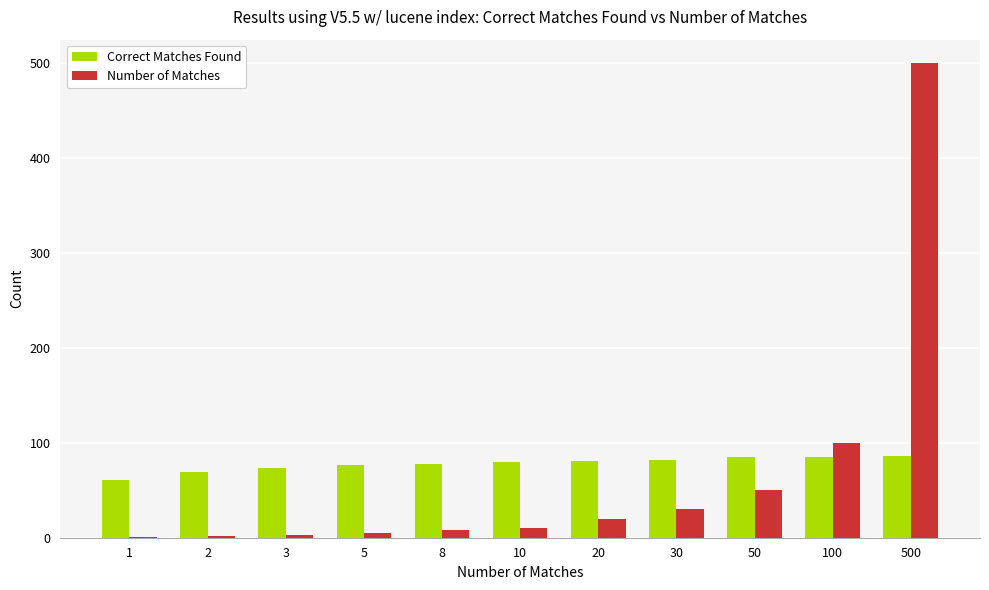

The Correct Matches Found series shows 86 at 500. True or false?

True